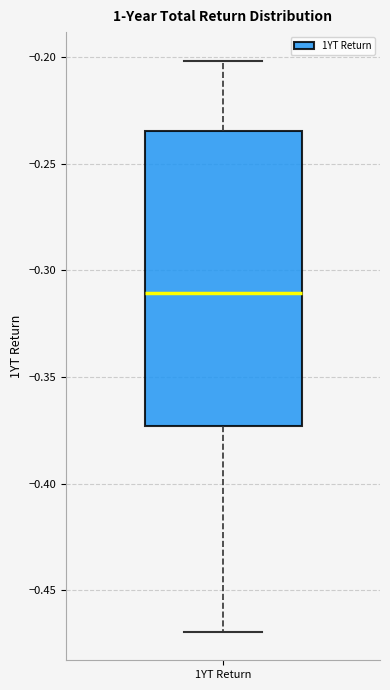

Read this box plot against the y-axis: the position of the median line, the range covered by the box, and the ends of both whiskers. The values are not printed on the chart, so give them approximately, as read against the axis.

median -0.310, box -0.375 to -0.235, whiskers -0.470 to -0.200